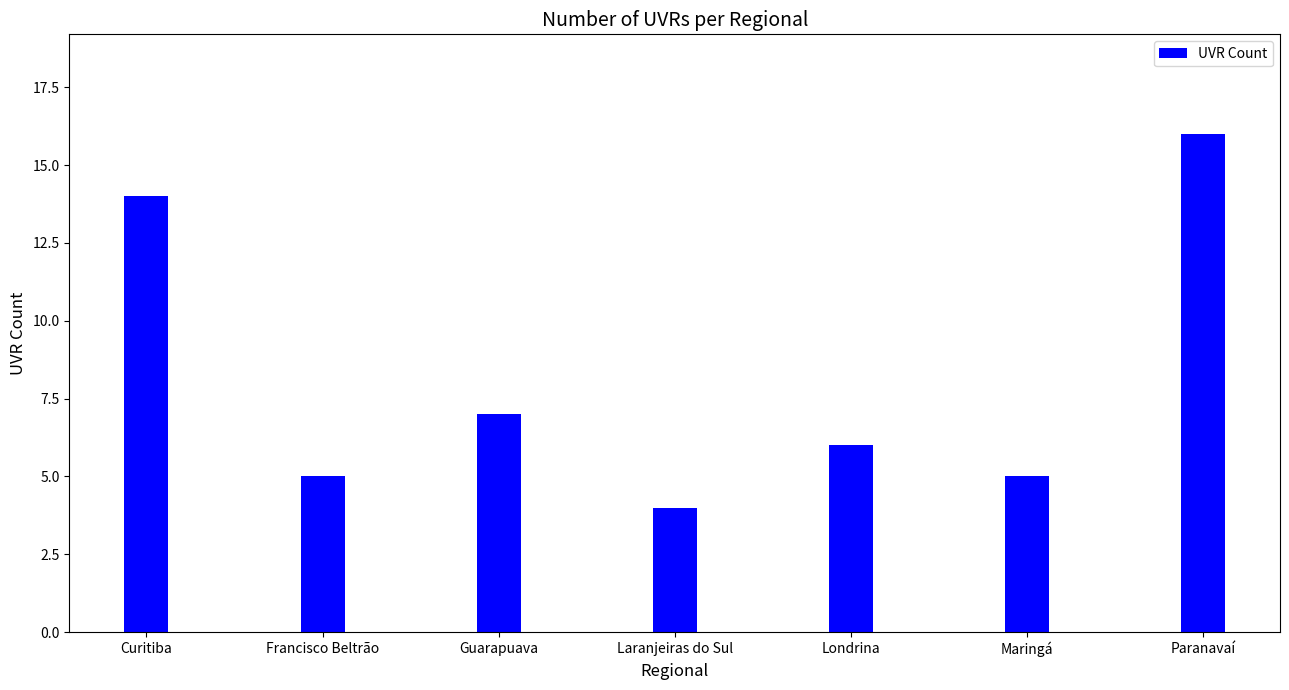

What is the maximum value shown in the chart?

16